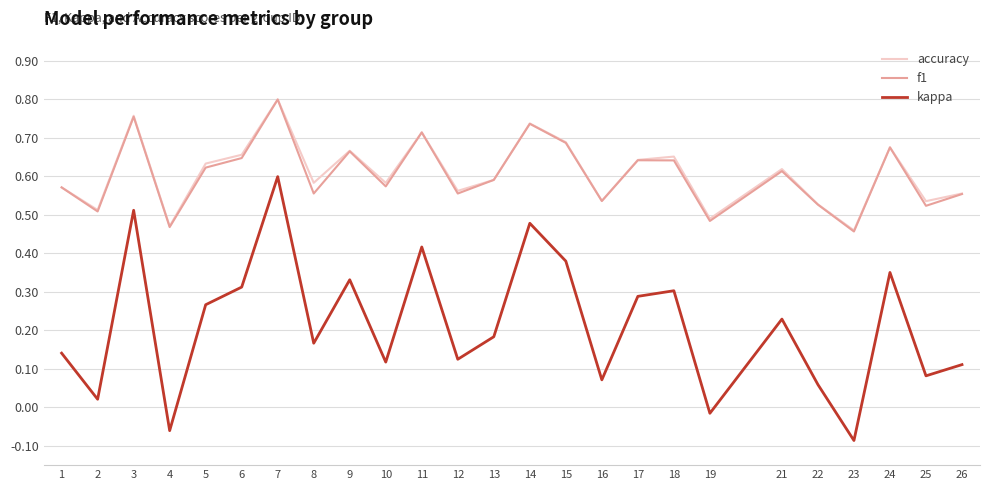

At which label does f1 reach its peak?

7